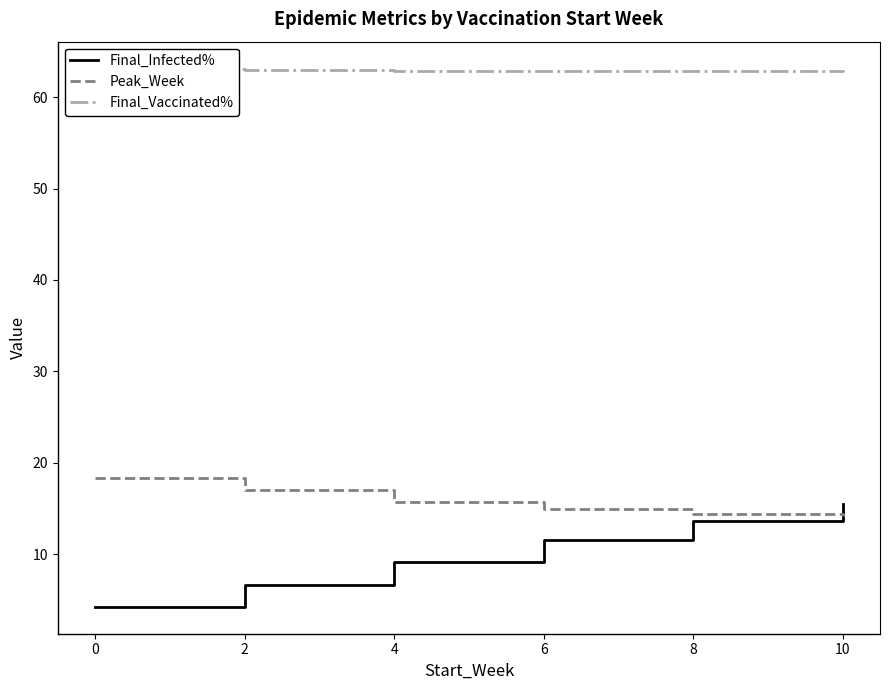

What is the difference between the Final_Infected% values at 4 and 10?

6.4